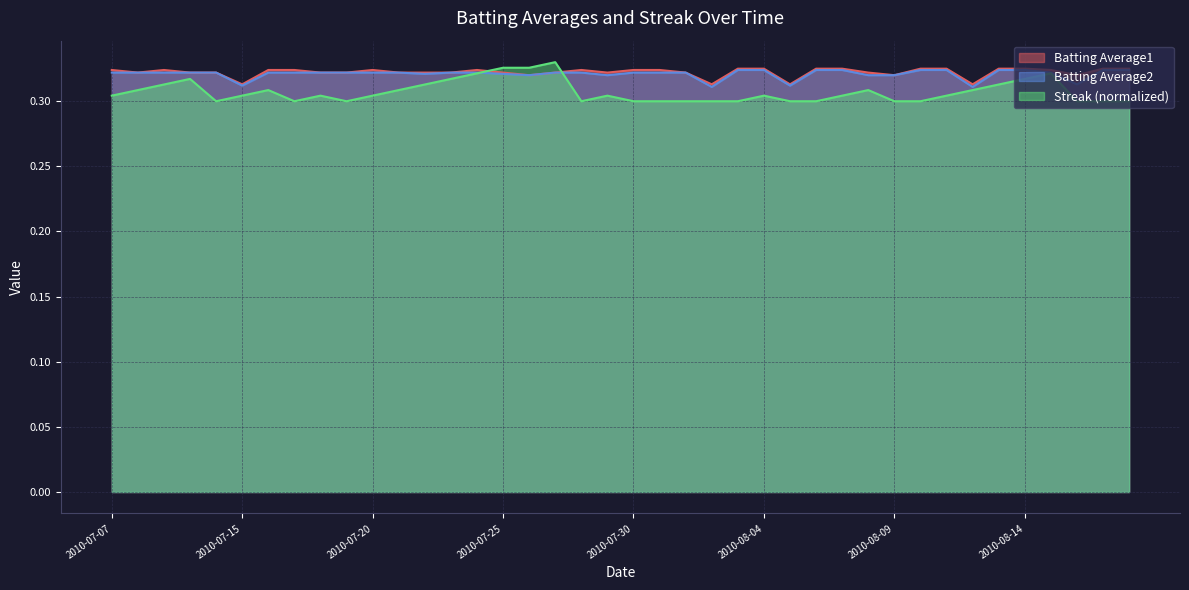

The Batting Average2 series shows 0.3 at 2010-07-21. True or false?

True